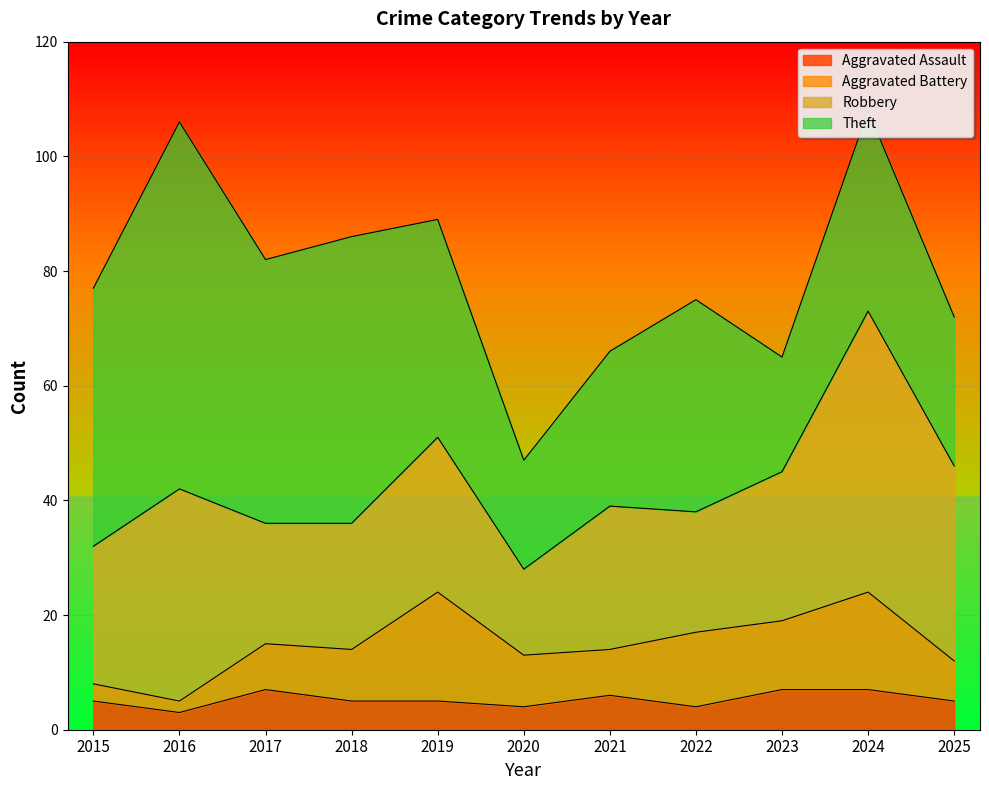

What is the maximum value for Aggravated Assault?

7